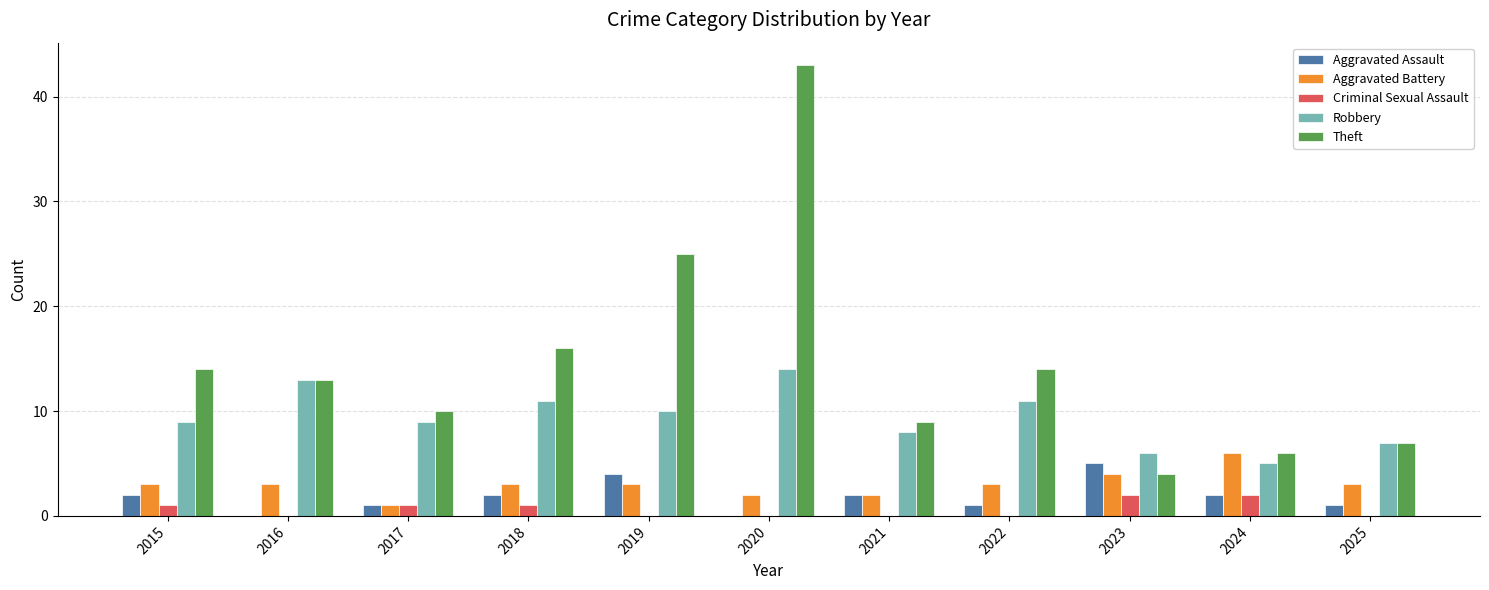

Are the bars horizontal?

No